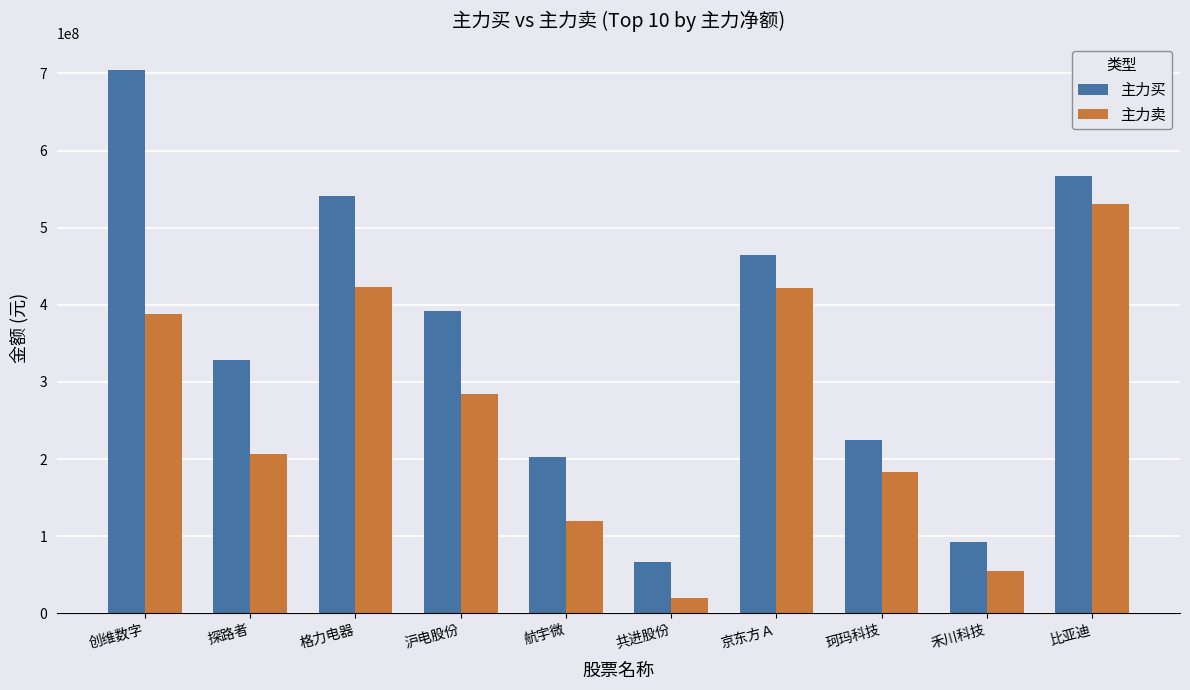

Which series has the widest spread of values?

主力买